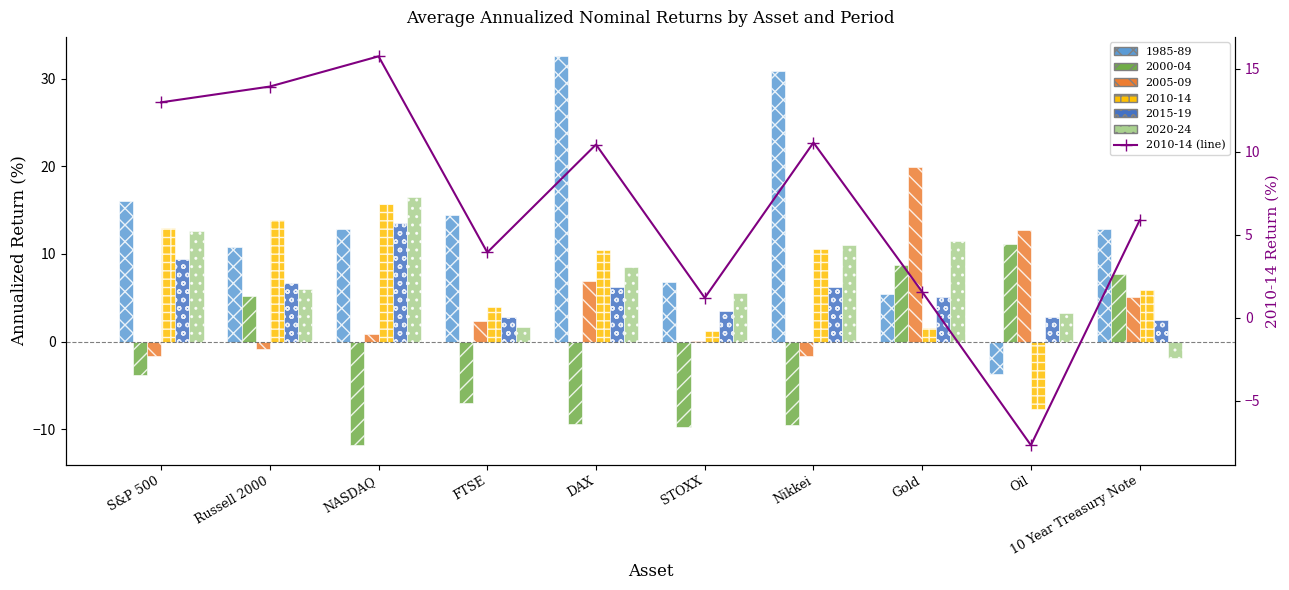

How many data points are above 10?

5